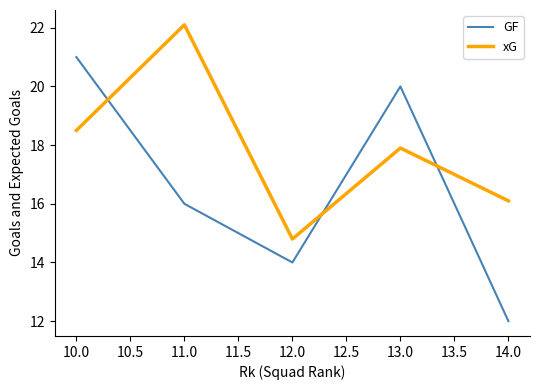

Reading left to right, transcribe all the data shown in this chart.

GF: 21.0	16.0	14.0	20.0	12.0
xG: 18.5	22.1	14.8	17.9	16.1